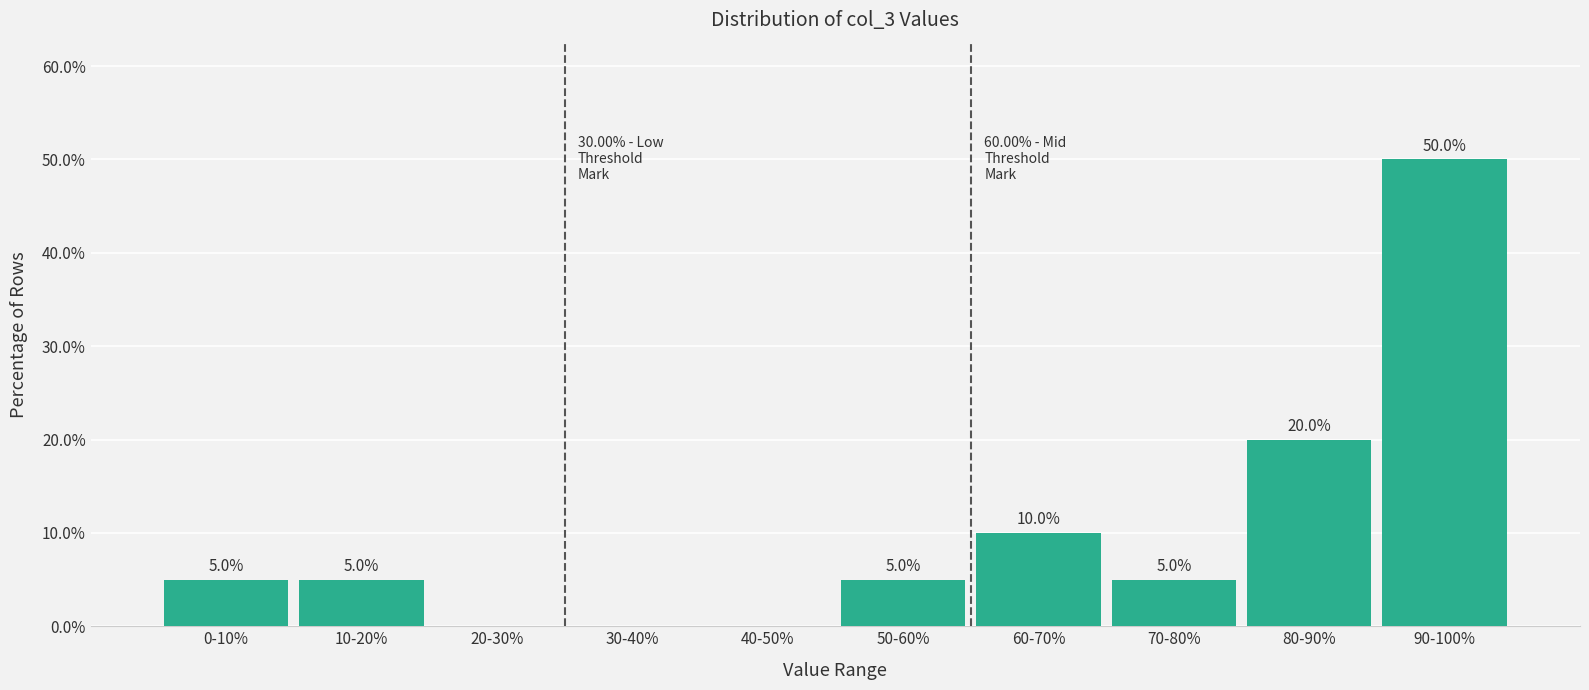

Reading left to right, list all the values displayed in this chart.

0-10%=5	10-20%=5	20-30%=0	30-40%=0	40-50%=0	50-60%=5	60-70%=10	70-80%=5	80-90%=20	90-100%=50